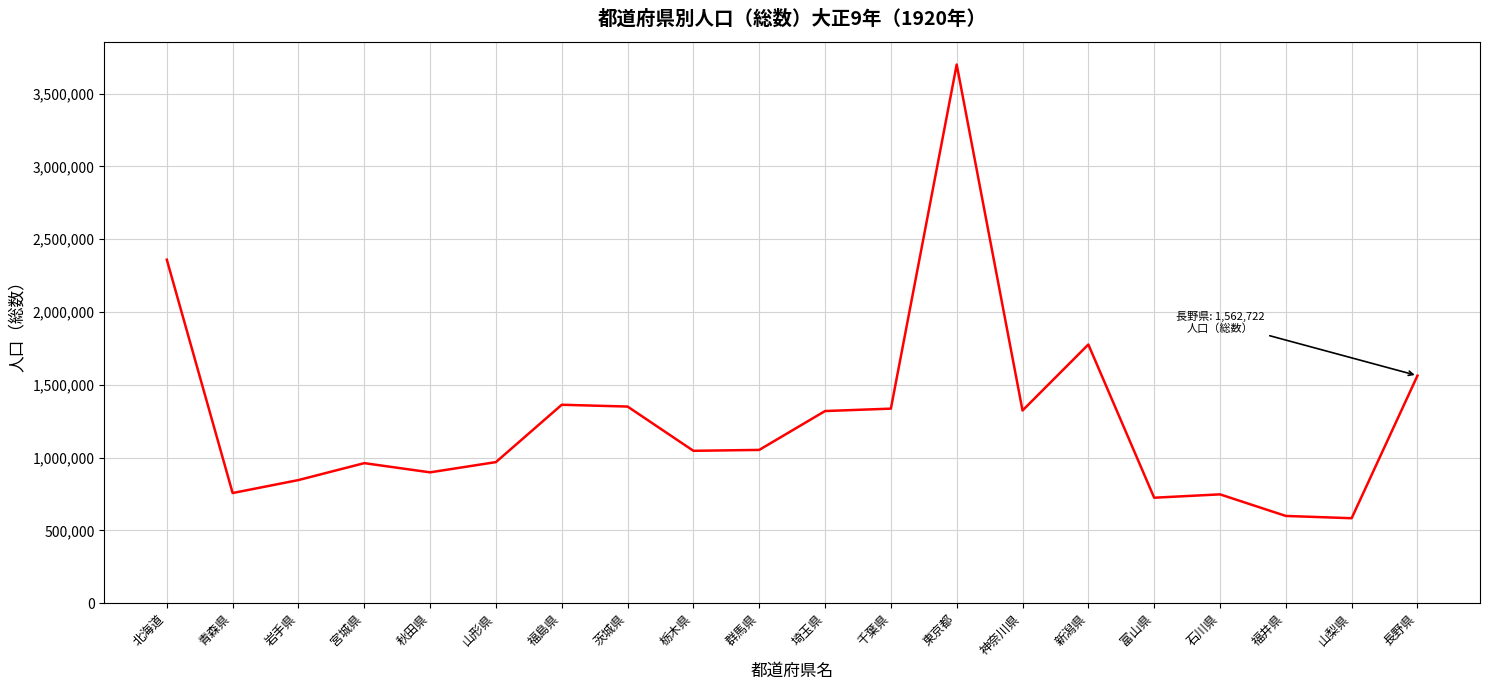

What is the difference between the maximum and minimum values?

3115975